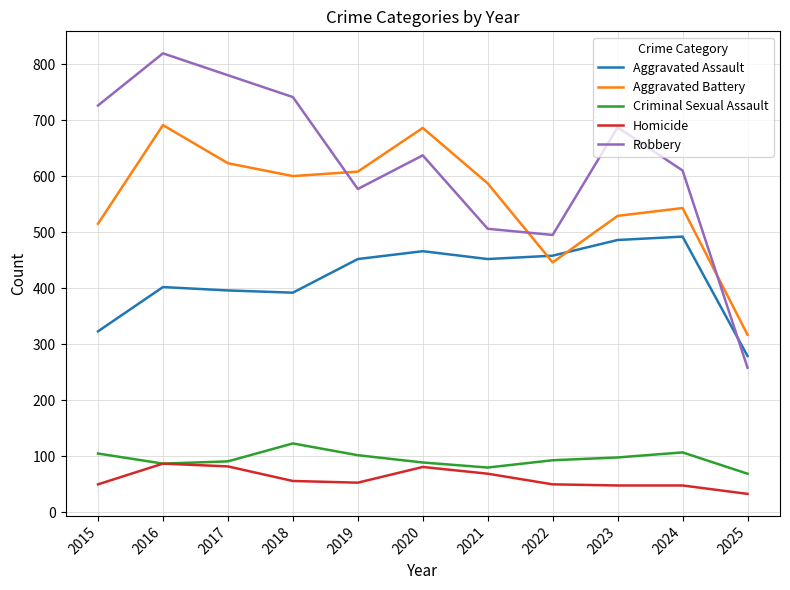

What is the minimum value shown in the chart?

33